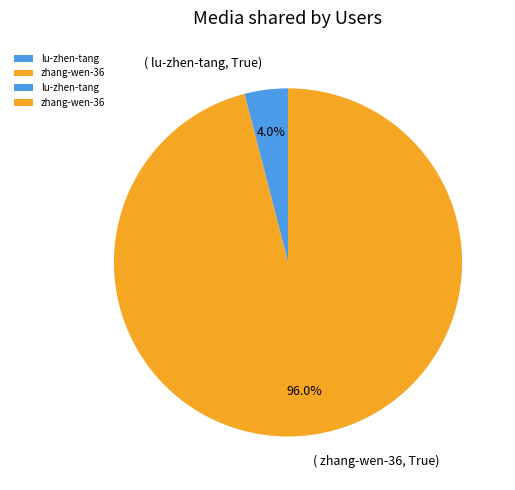

Does any single category account for the majority?

Yes